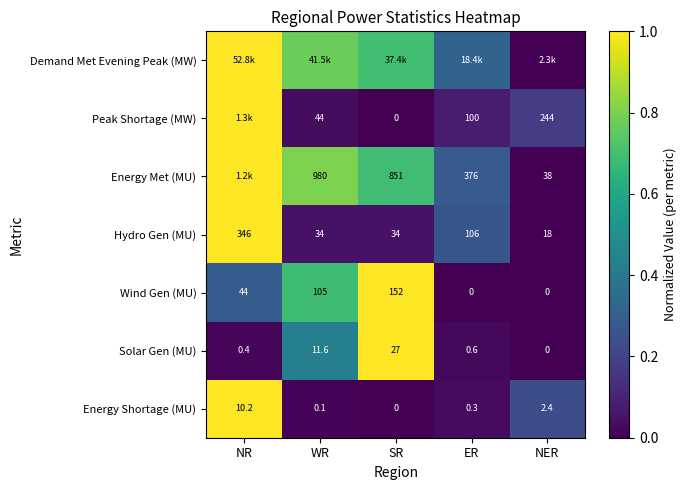

Is the value of Energy Met (MU) at NER greater than the value of Solar Gen (MU) at SR?

Yes